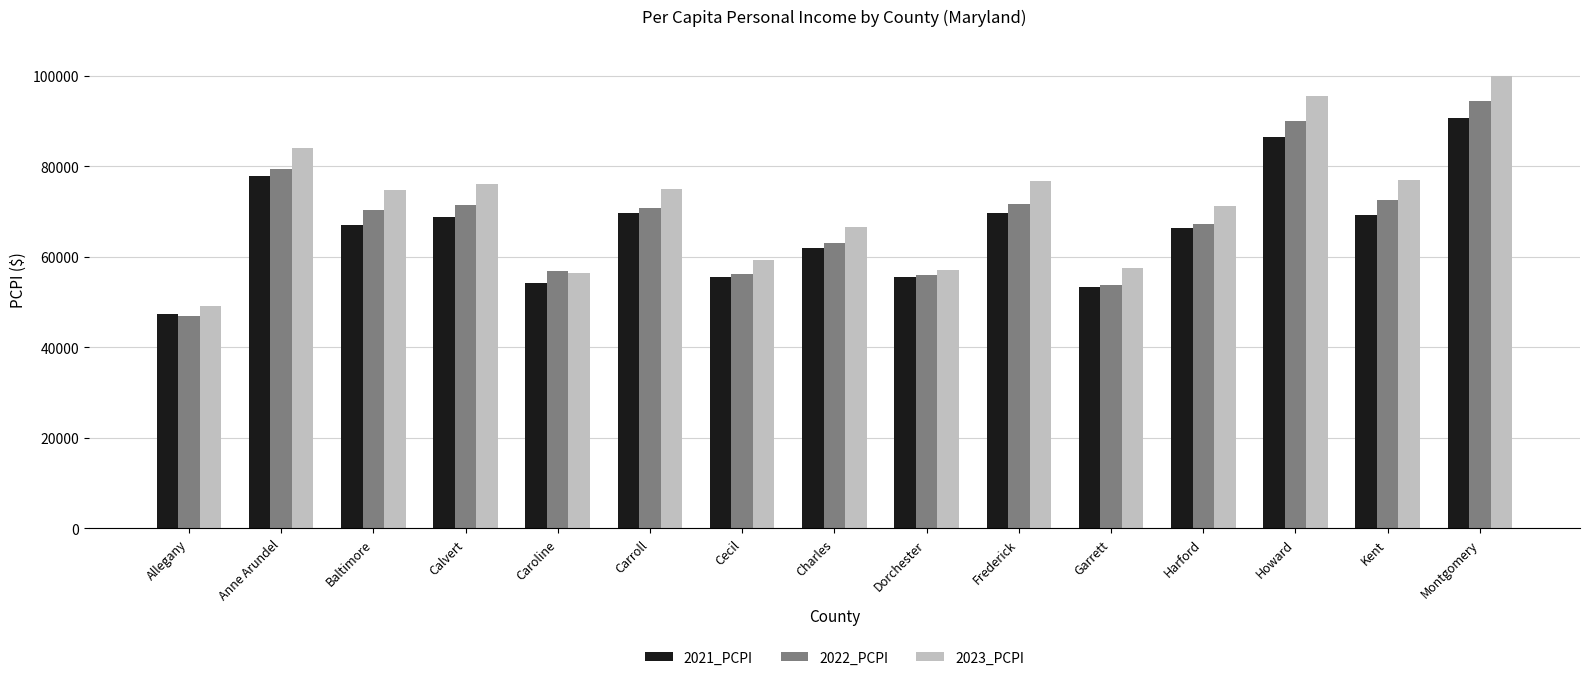

Which category has the highest value across all series?

Montgomery